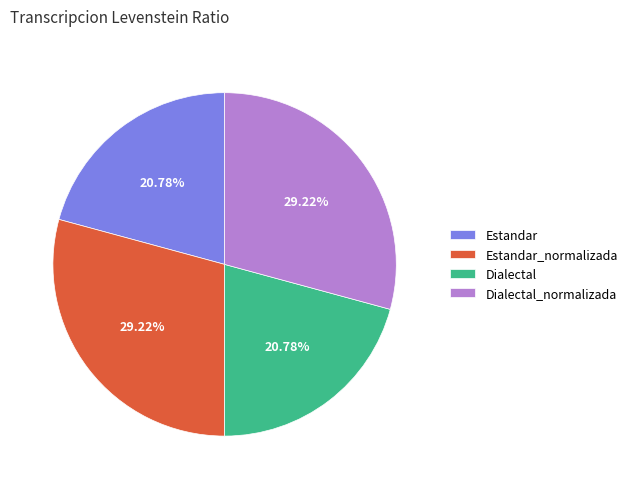

Approximately how many times larger is the value at Dialectal compared to Estandar?

1.0